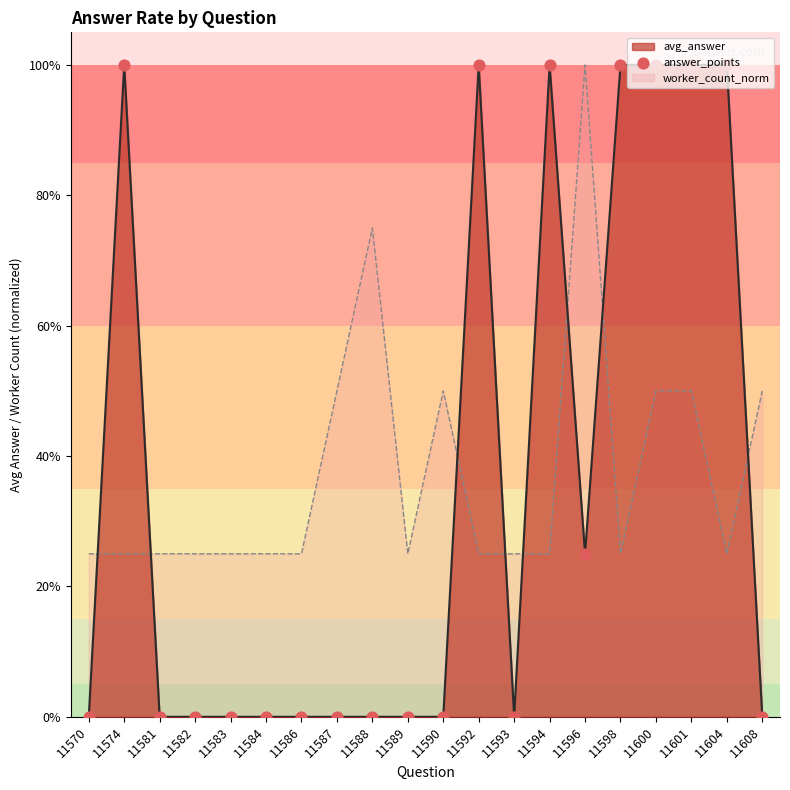

Between 11574 and 11588, which is larger?

11574